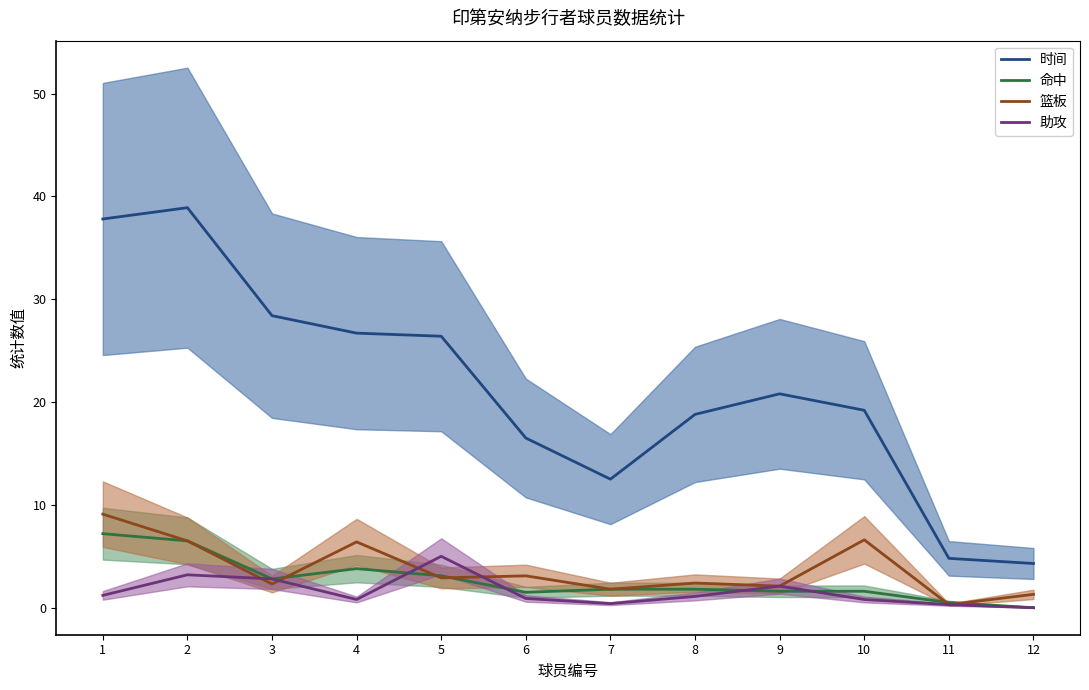

List the series in order of their peak value, highest first.

时间, 篮板, 命中, 助攻